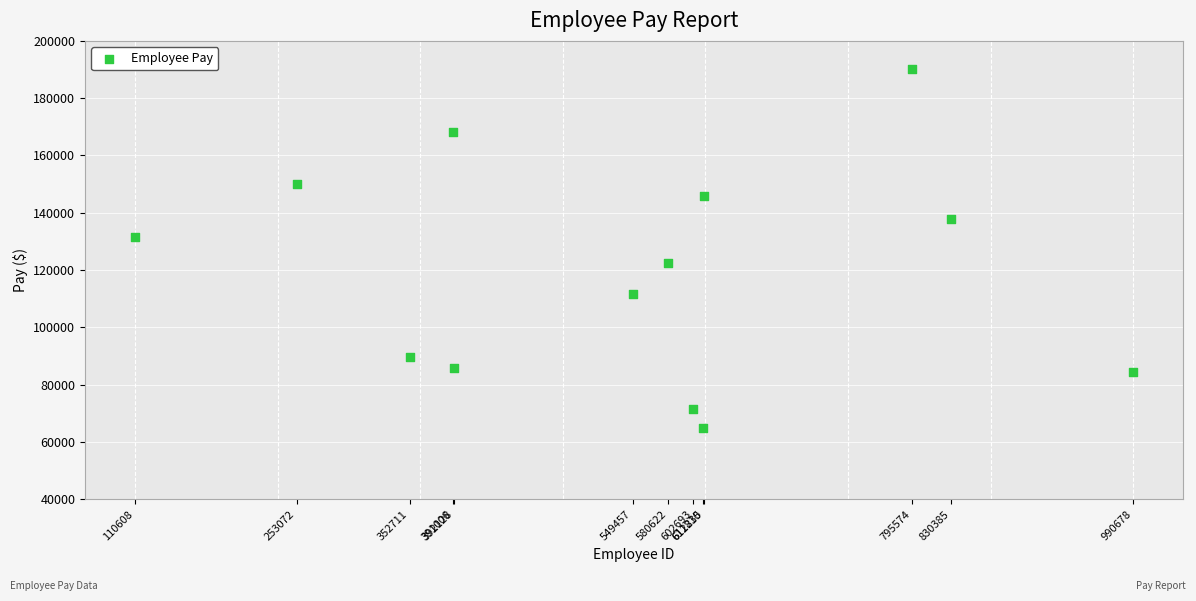

What is the range of Y values (max minus min)?

125267